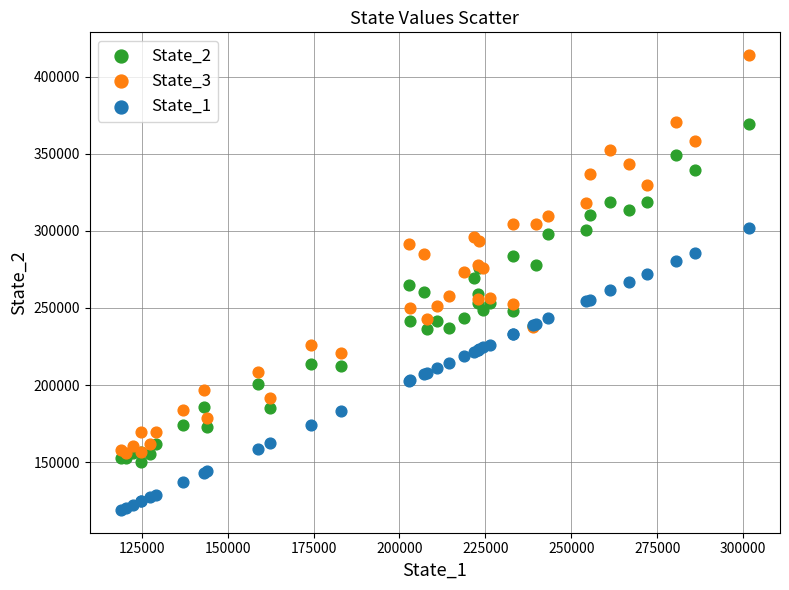

Which series contains the highest Y value?

State_3